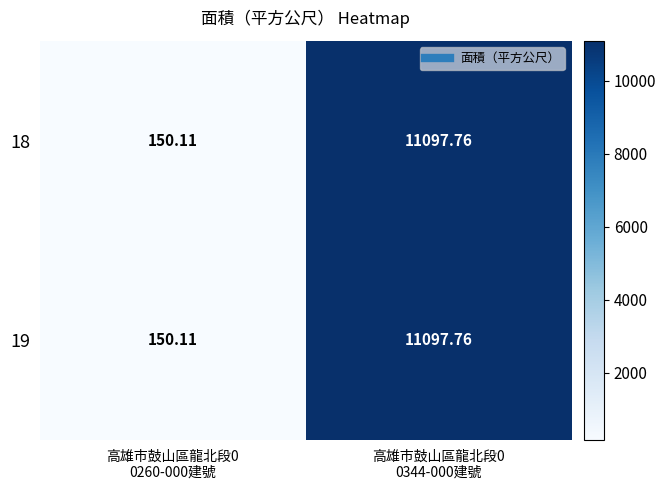

How many data points in 19 are less than 11097?

1